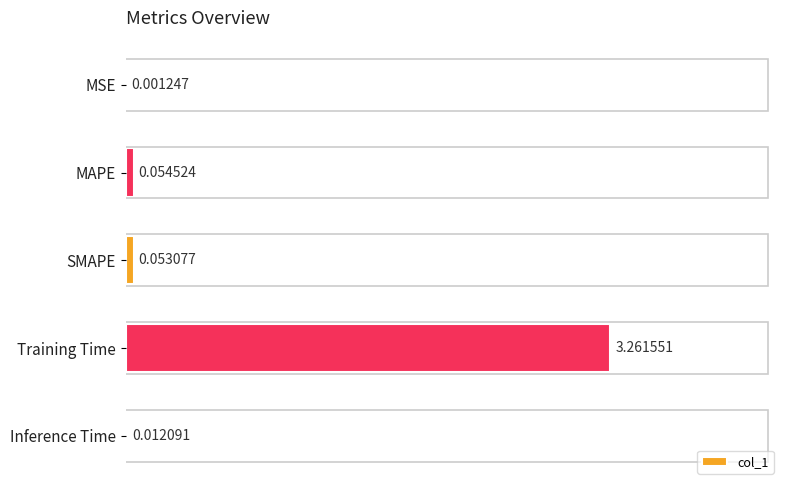

What is the change in value from MSE to MAPE?

+0.1